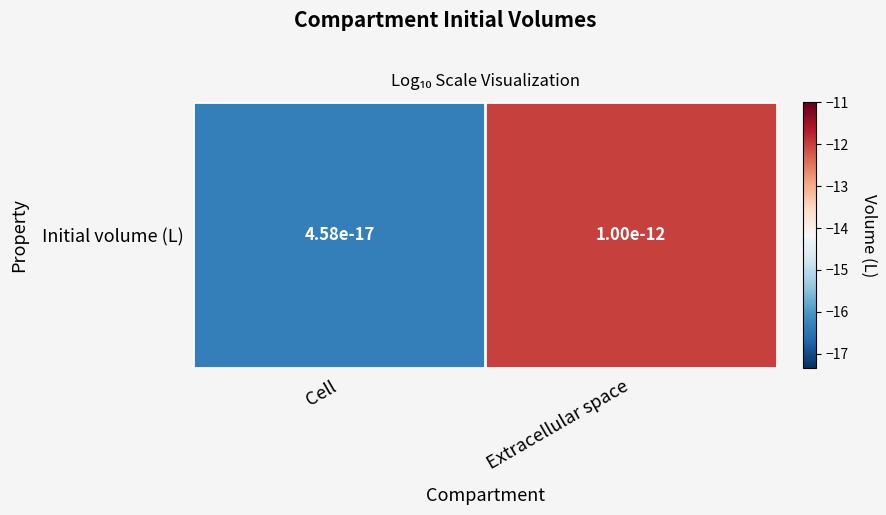

Reading right to left, what are all the values shown in this chart?

Extracellular space=-12.0	Cell=-16.3